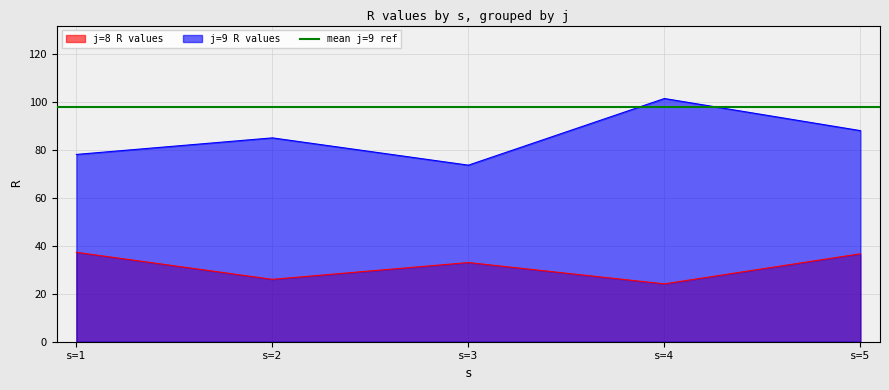

List the labels in order of j=9 R values value, smallest first.

s=3, s=1, s=2, s=5, s=4